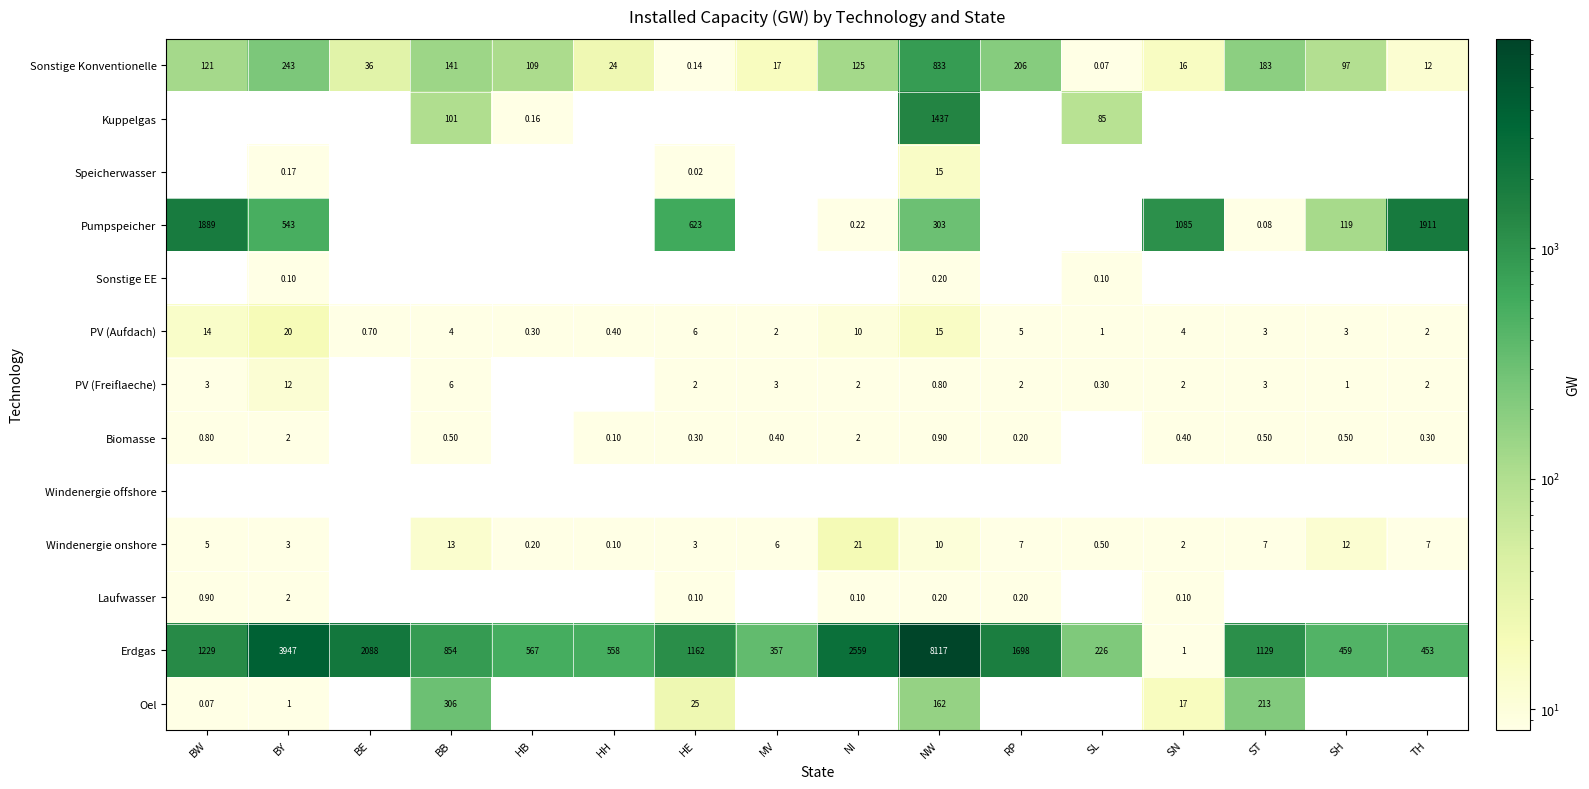

What is the sum of all Oel values?

724.1